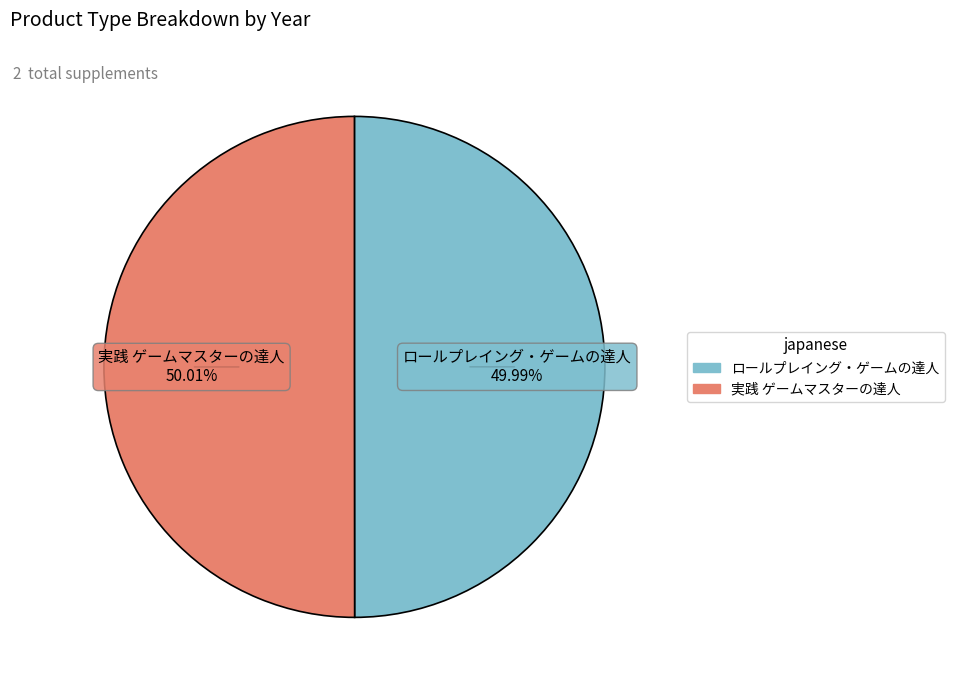

Combined, do 実践 ゲームマスターの達人 and ロールプレイング・ゲームの達人 account for over 50%?

Yes